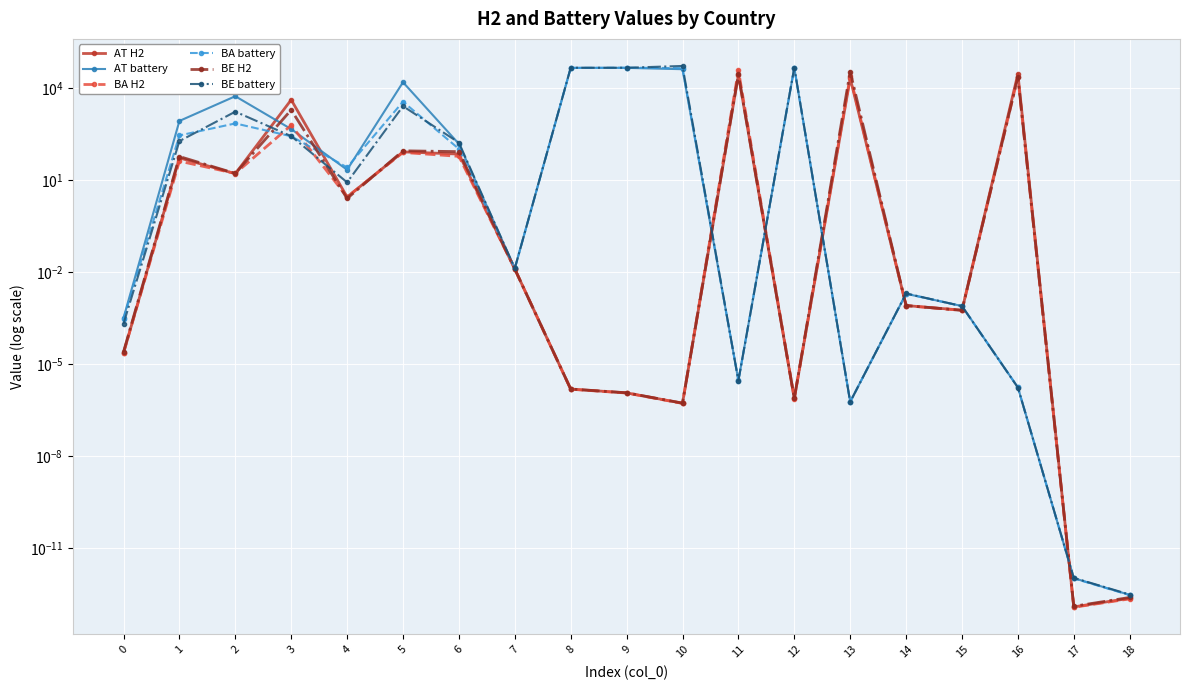

Rank the categories by AT battery value from highest to lowest.

8, 9, 12, 10, 5, 2, 1, 3, 6, 4, 7, 14, 15, 0, 11, 16, 13, 17, 18